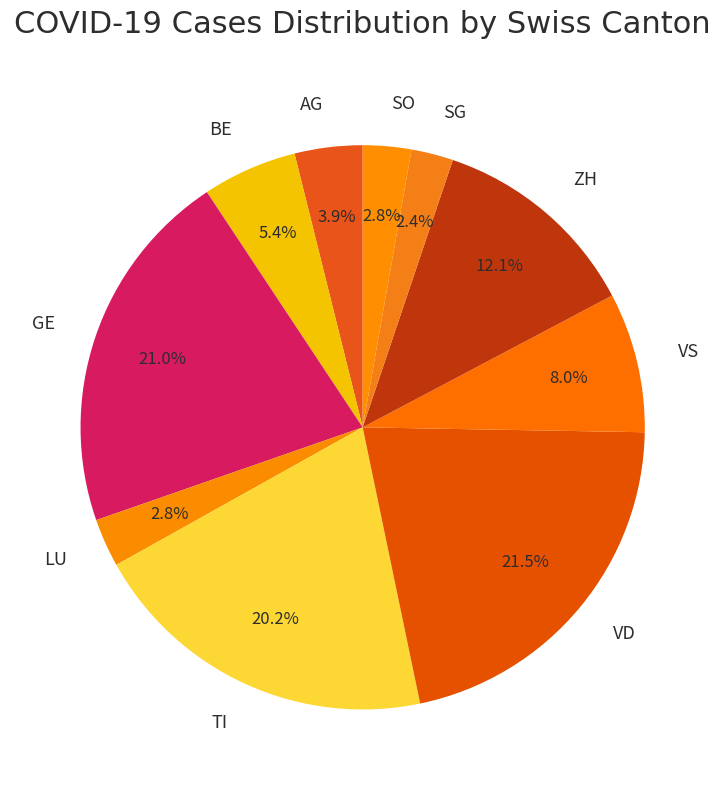

How many slices are in this pie chart?

10